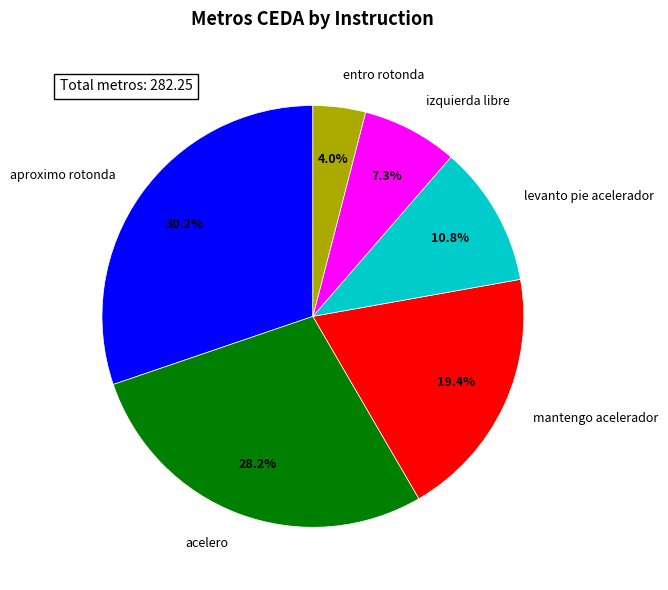

What percentage is the acelero slice, to the nearest percent?

28%